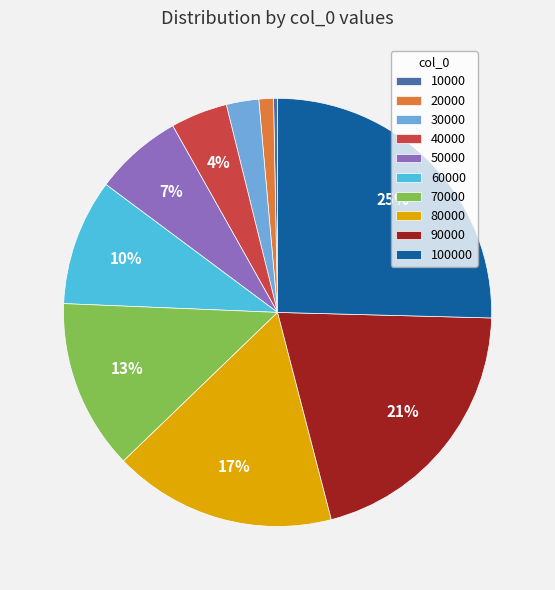

Does any single category account for the majority?

No